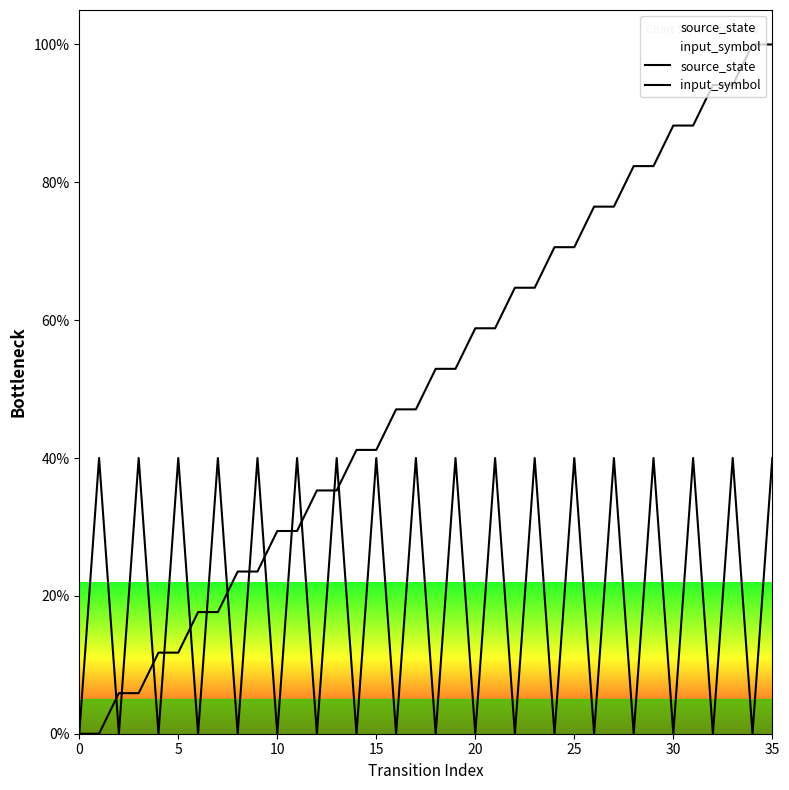

Between 16 and 35, which series saw the biggest shift?

source_state